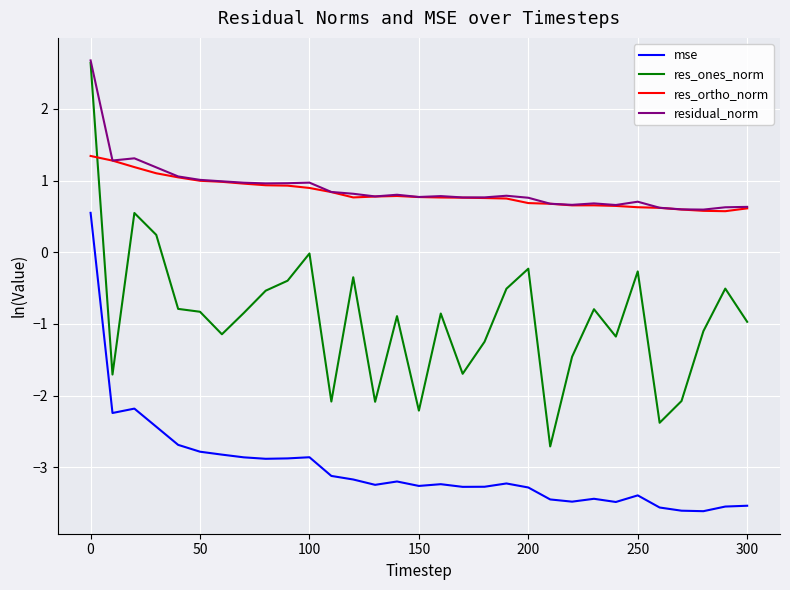

Which series has the largest range (max minus min)?

res_ones_norm